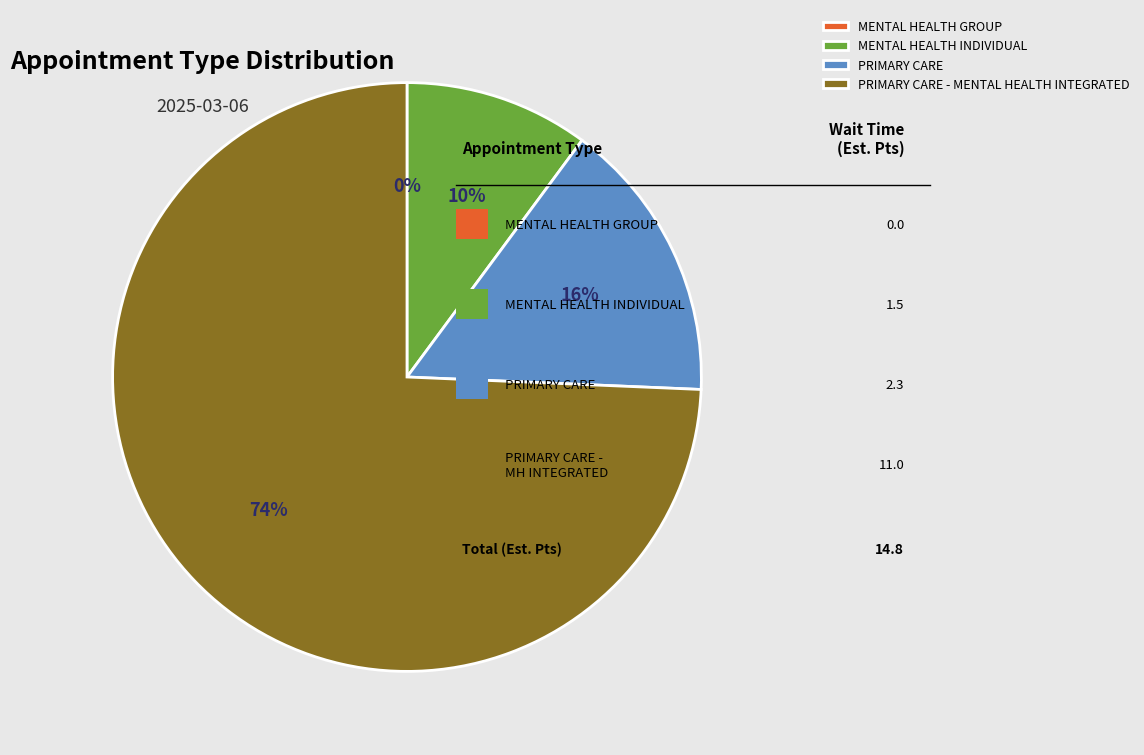

Between PRIMARY CARE - MENTAL HEALTH INTEGRATED and PRIMARY CARE, which is larger?

PRIMARY CARE - MENTAL HEALTH INTEGRATED